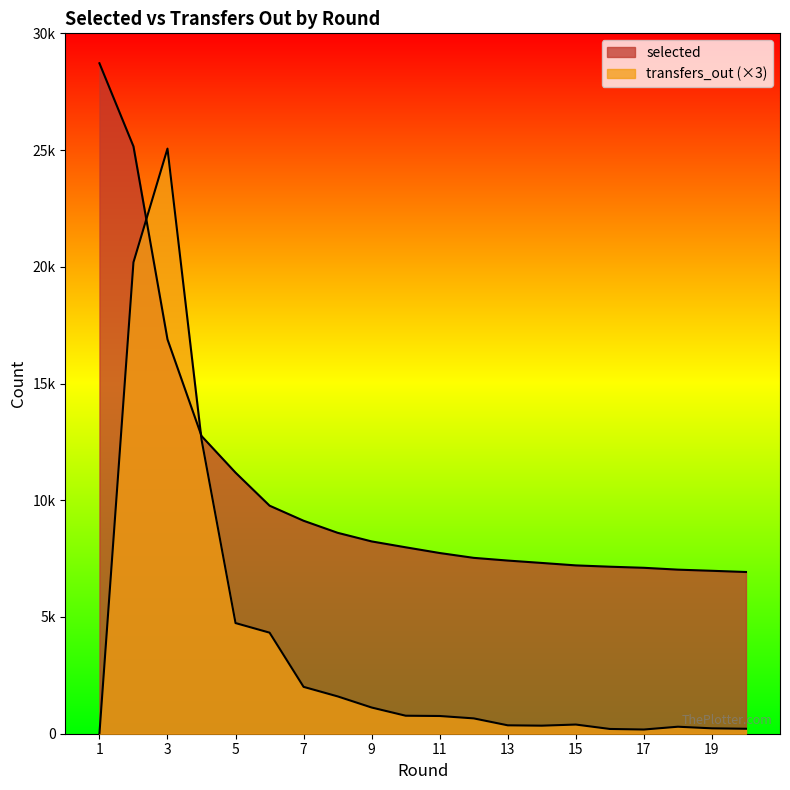

Reading left to right, list all the values displayed in this chart.

selected: 28718	25157	16891	12752	11183	9768	9122	8606	8237	7985	7740	7533	7417	7315	7210	7154	7107	7028	6979	6927
transfers_out: 0	20193	25062	12603	4740	4329	2007	1599	1122	771	759	657	360	345	393	204	180	300	231	213